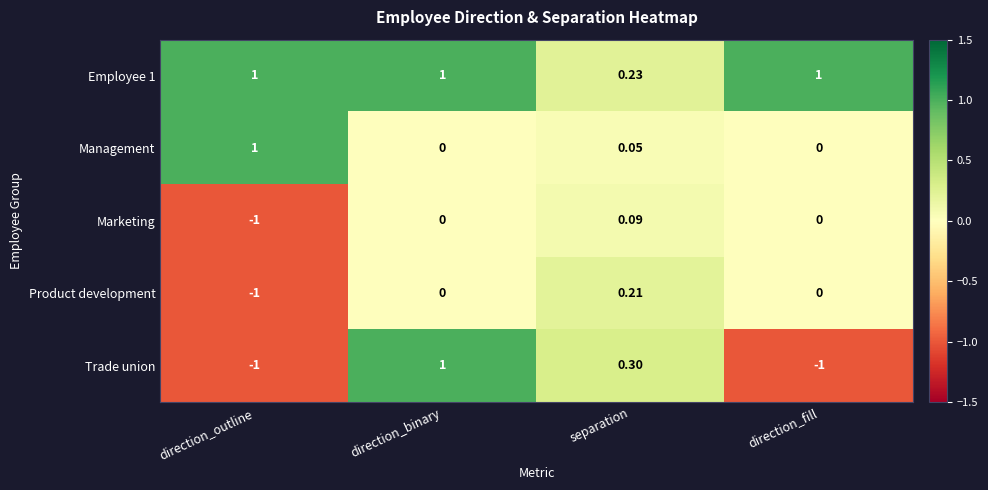

Is the value of Trade union at direction_fill greater than the value of Product development at direction_binary?

No